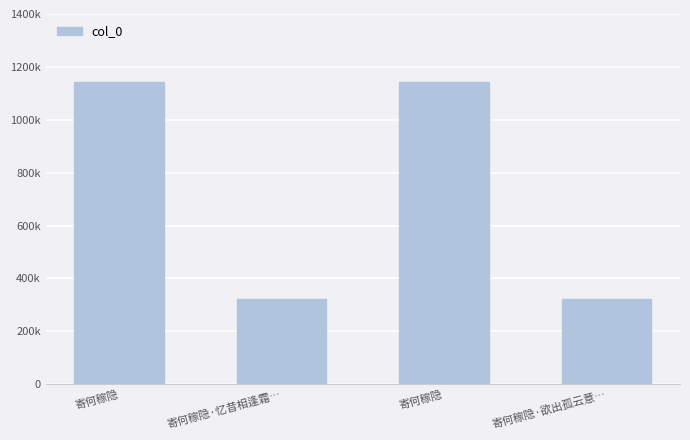

What is the difference between the maximum and minimum values?

821668